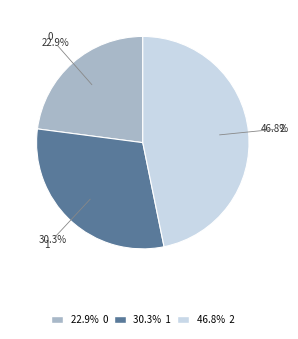

Does any single category account for the majority?

No